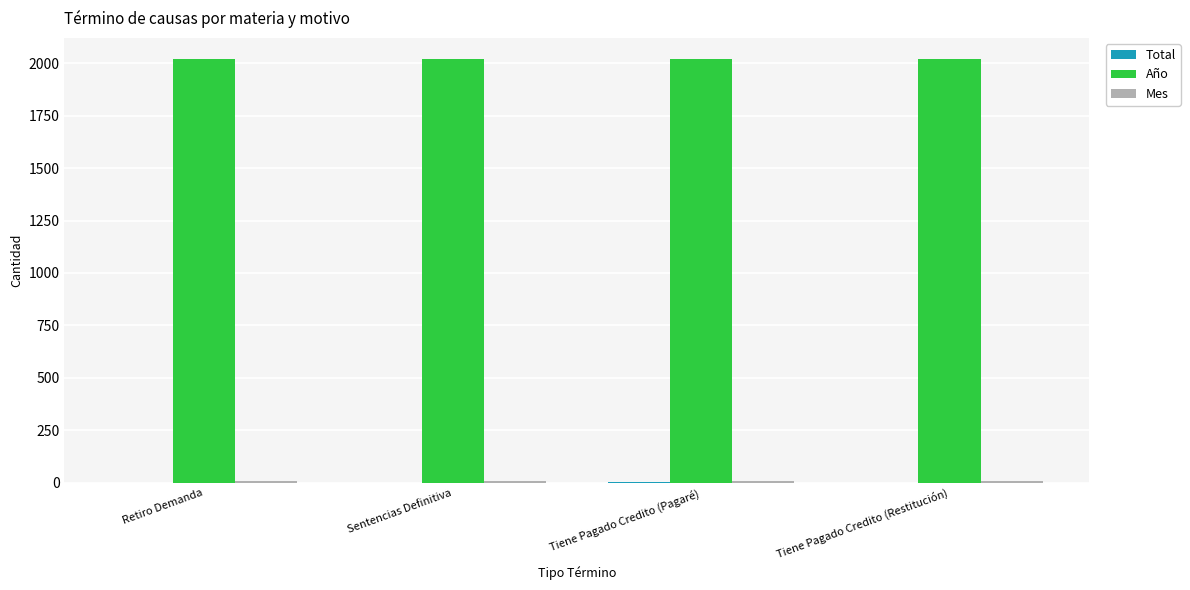

Which series has the largest total across all categories?

Año